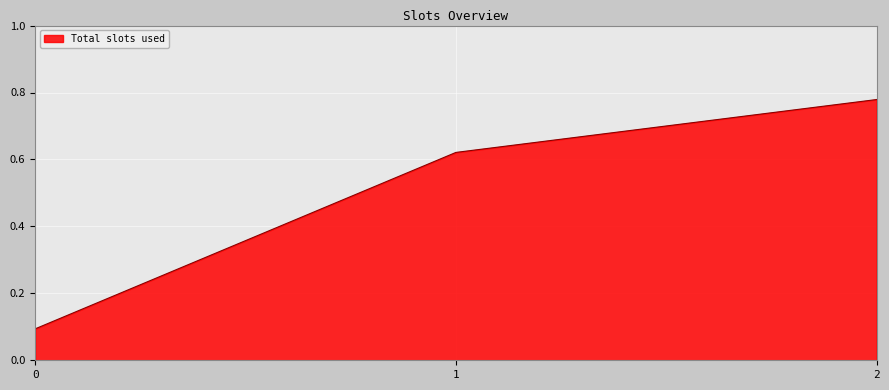

The chart shows a value of 0.1 at 0. True or false?

True